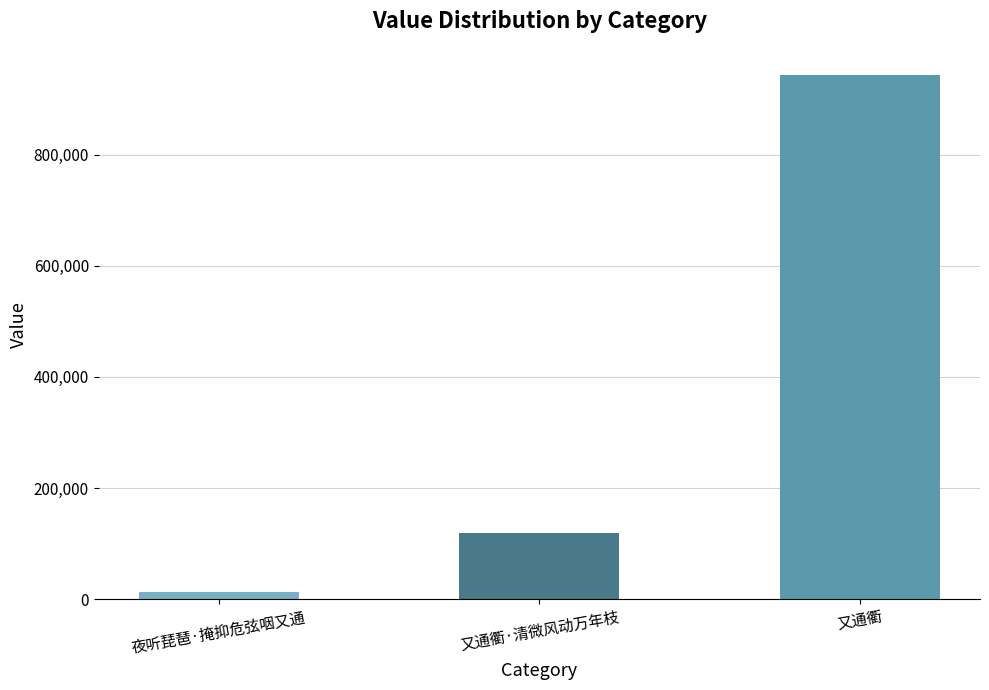

How many bars are there in total?

3